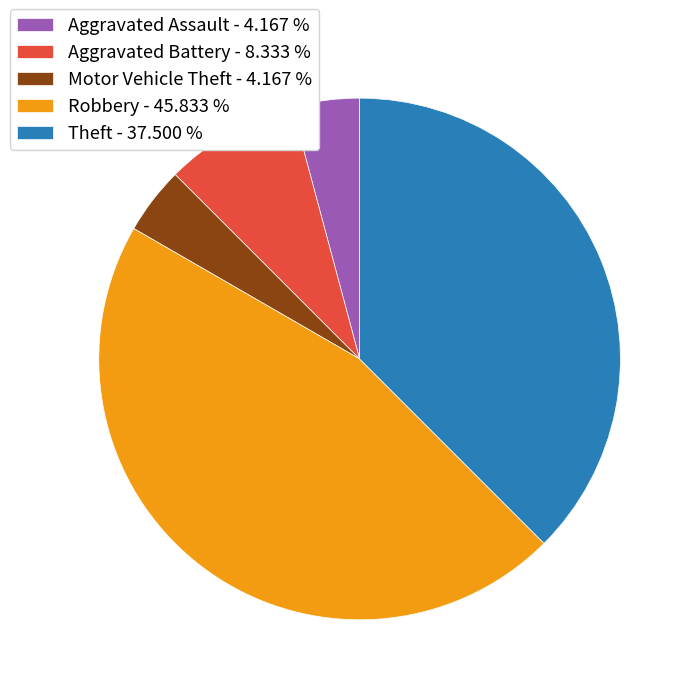

Do Motor Vehicle Theft - 4.167 % and Aggravated Assault - 4.167 % together represent more than half of the pie?

No